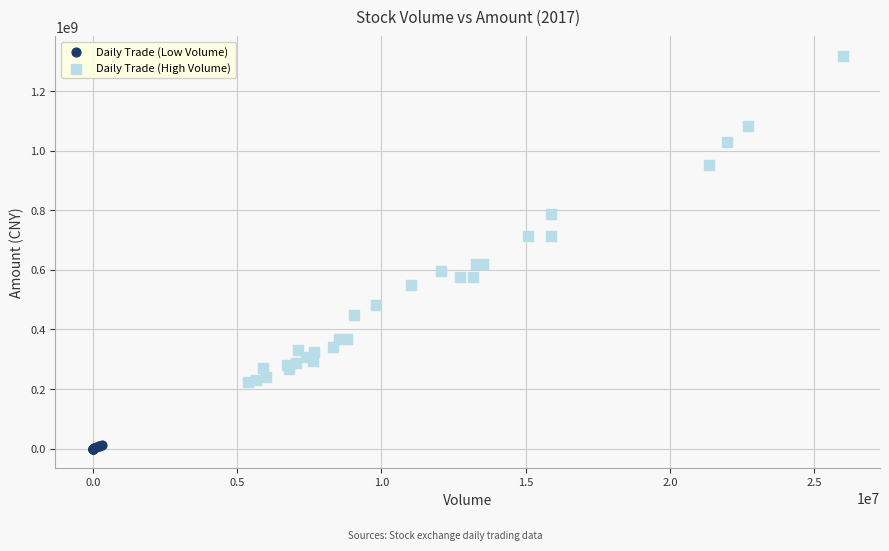

Which series has the widest spread of Y values?

Daily Trade (High Volume)